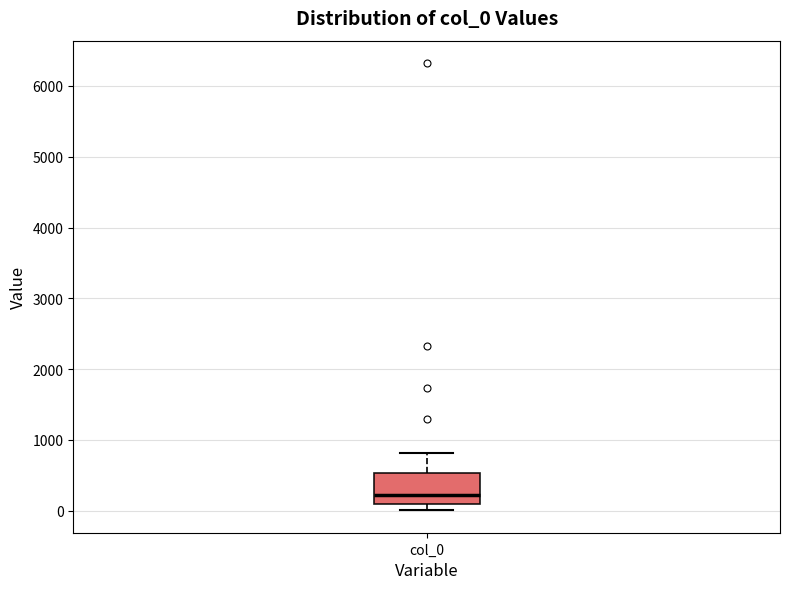

Where does the upper whisker of the box for col_0 end on the y-axis? The values are not printed on the chart, so give them approximately, as read against the axis.

800